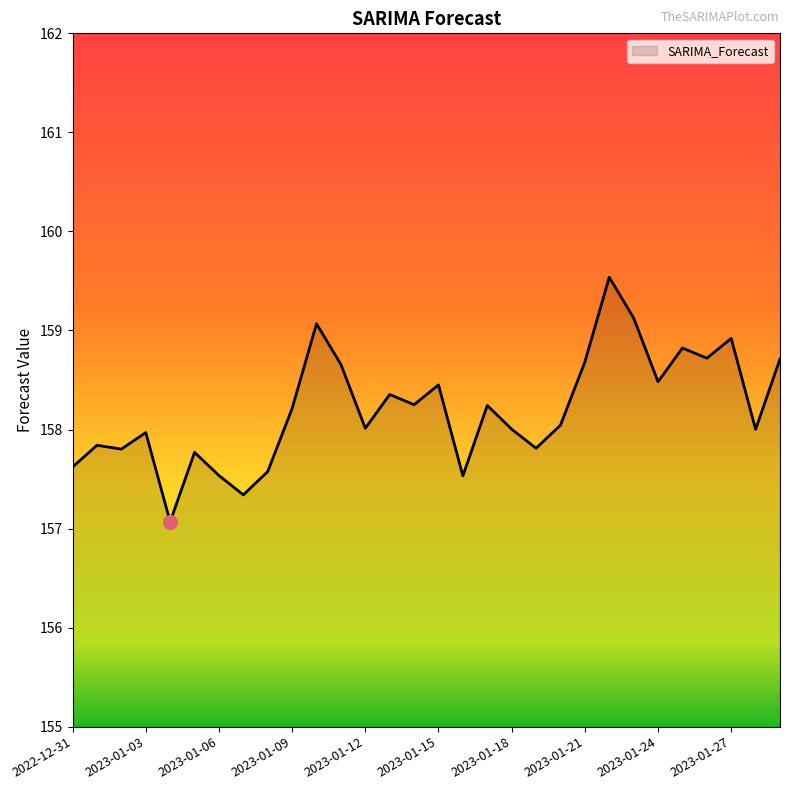

What is the difference between the maximum and minimum values?

2.5